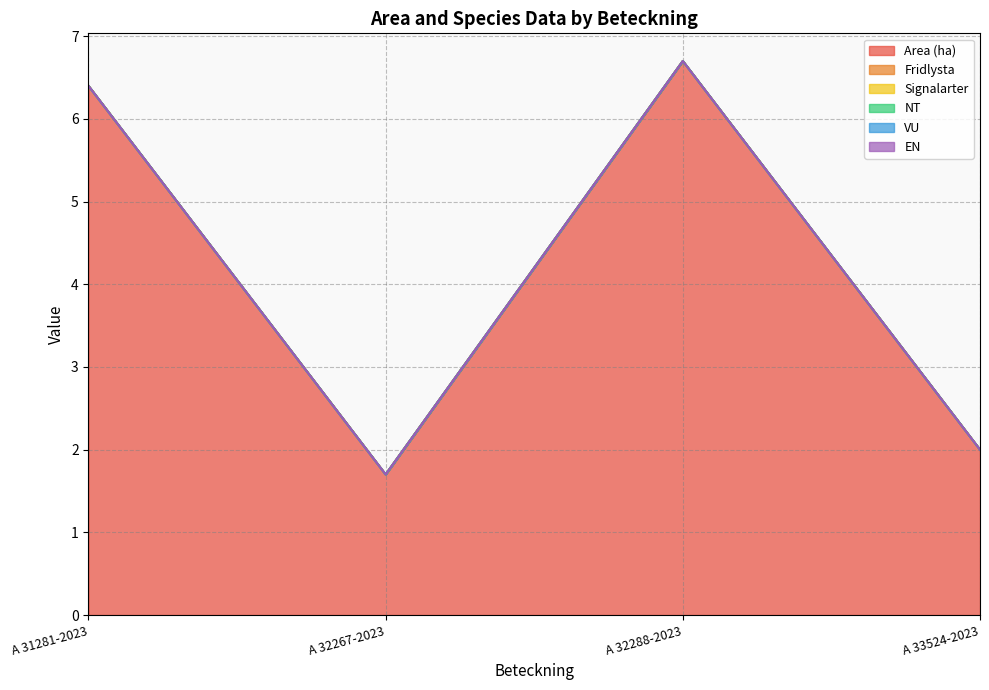

Does the chart display data point markers on the line(s)?

No